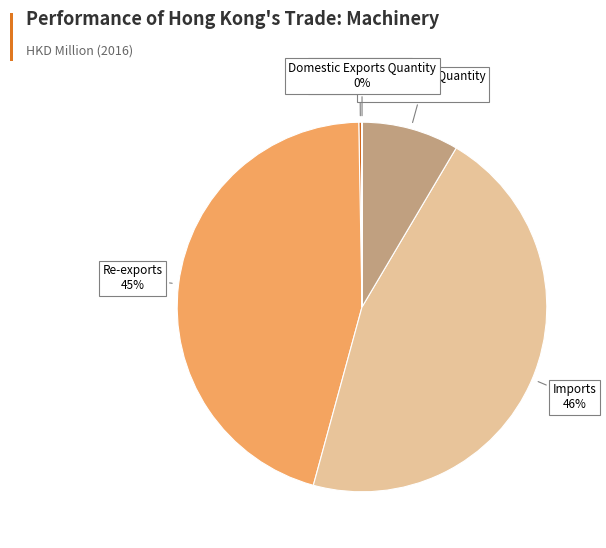

To the nearest percent, what is the average slice percentage?

20%